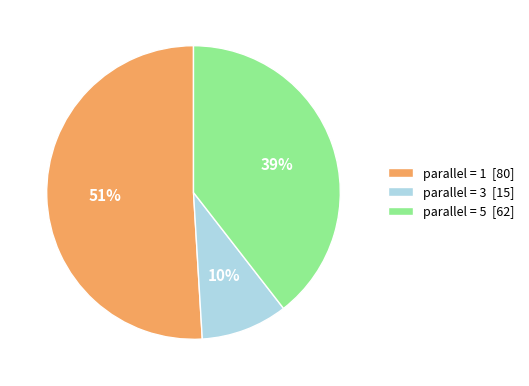

To the nearest percent, what portion does parallel = 3 [15] represent?

10%